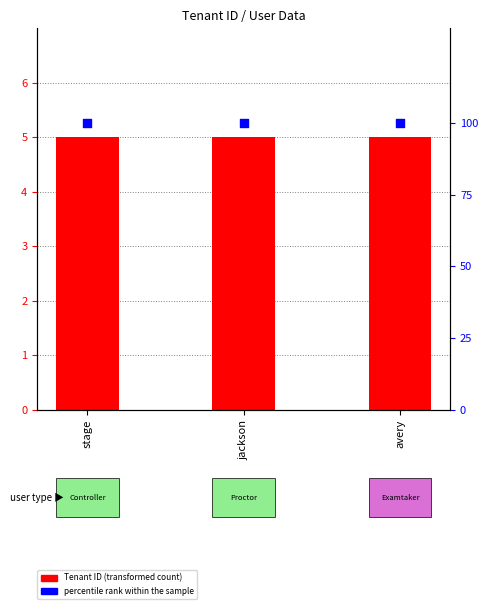

What is the total value across all series at jackson?

105